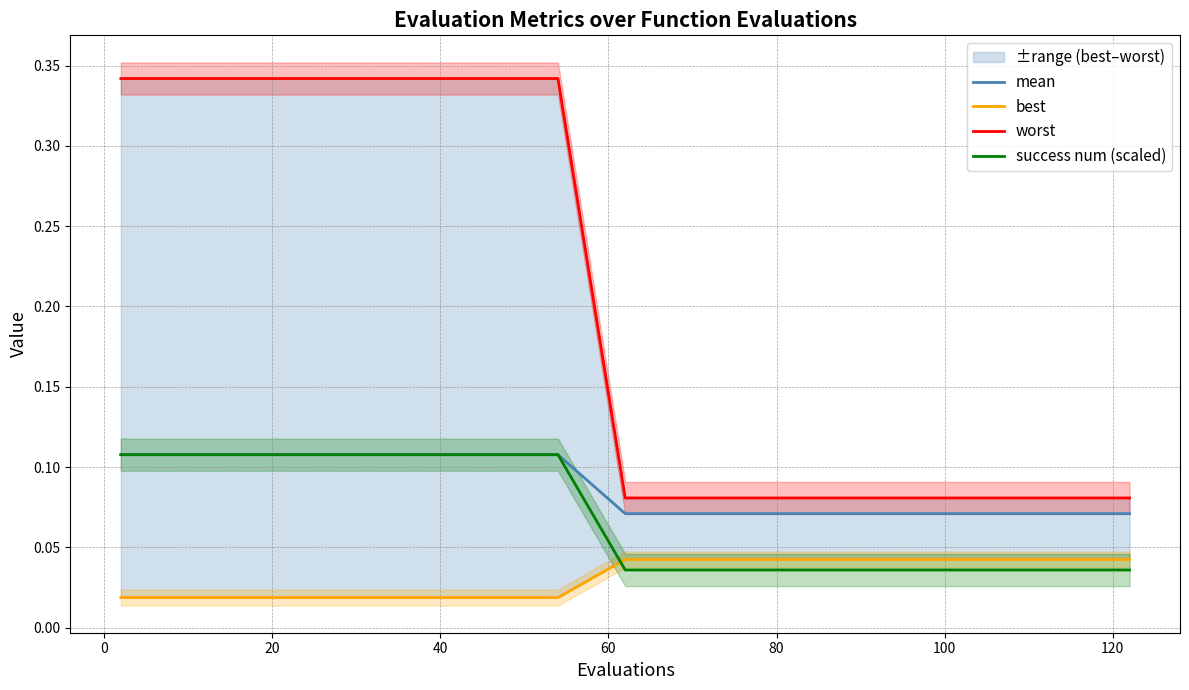

Which series ends up on top after the final intersection of best and success num (scaled)?

best